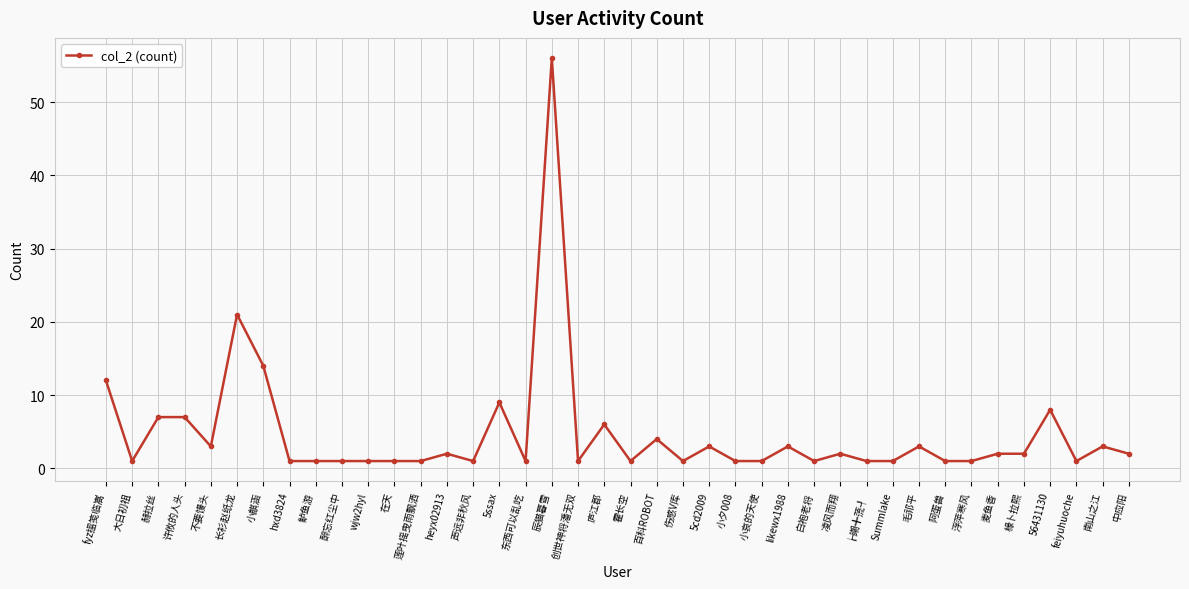

How many lines are shown in the chart?

1